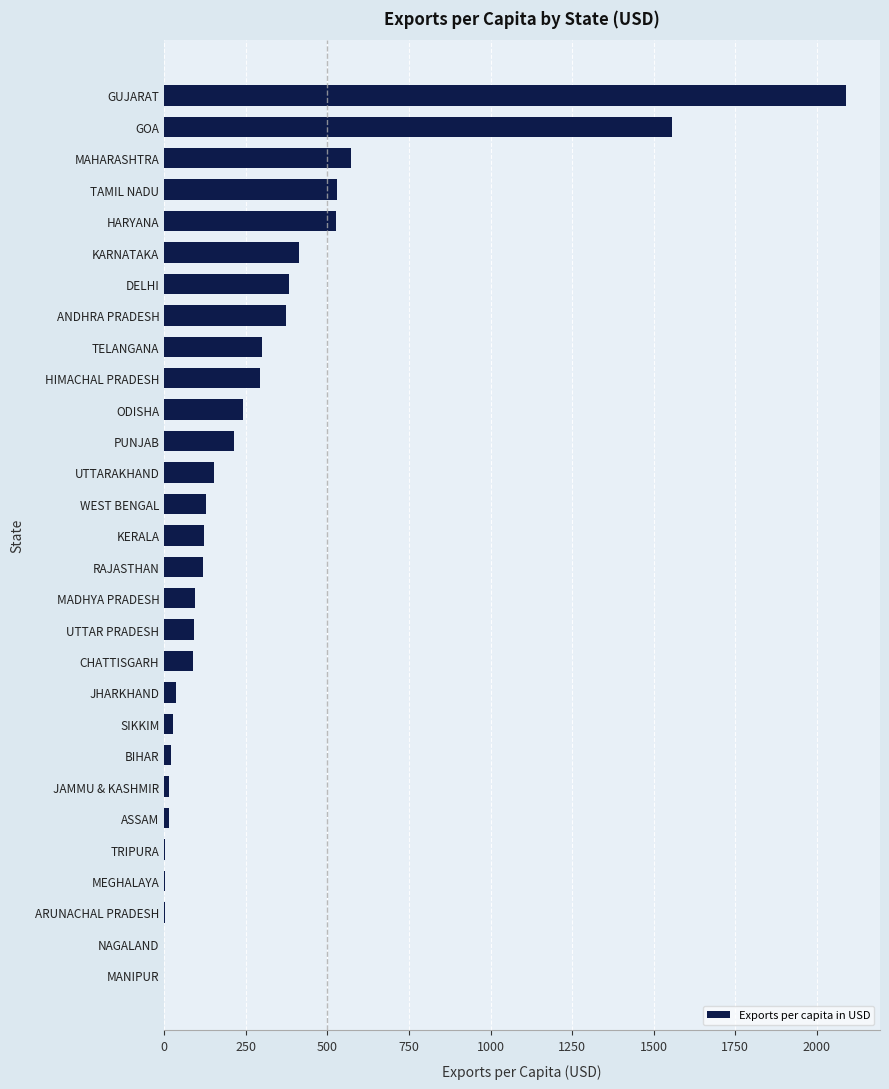

Are the bars horizontal?

Yes